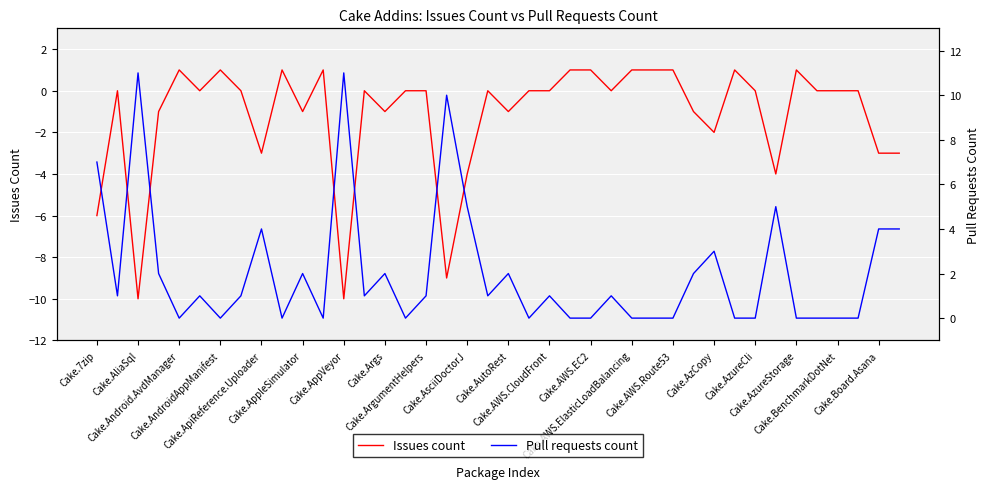

What is the minimum value for Issues count?

-10